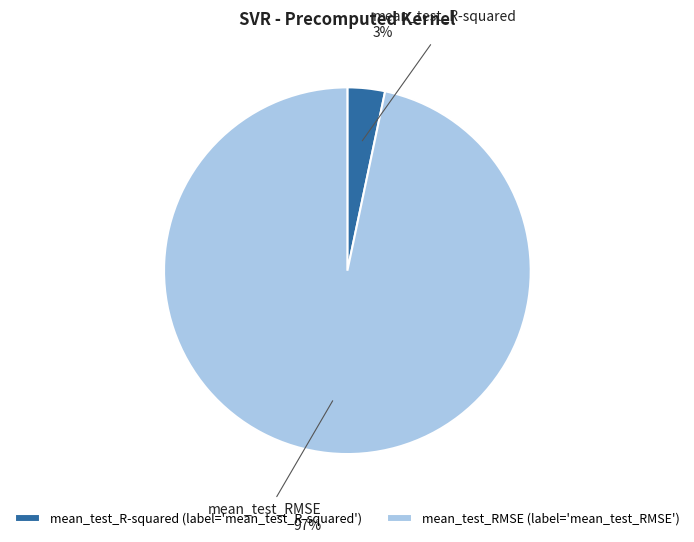

The mean_test_R-squared slice represents 3% of the pie. True or false?

True